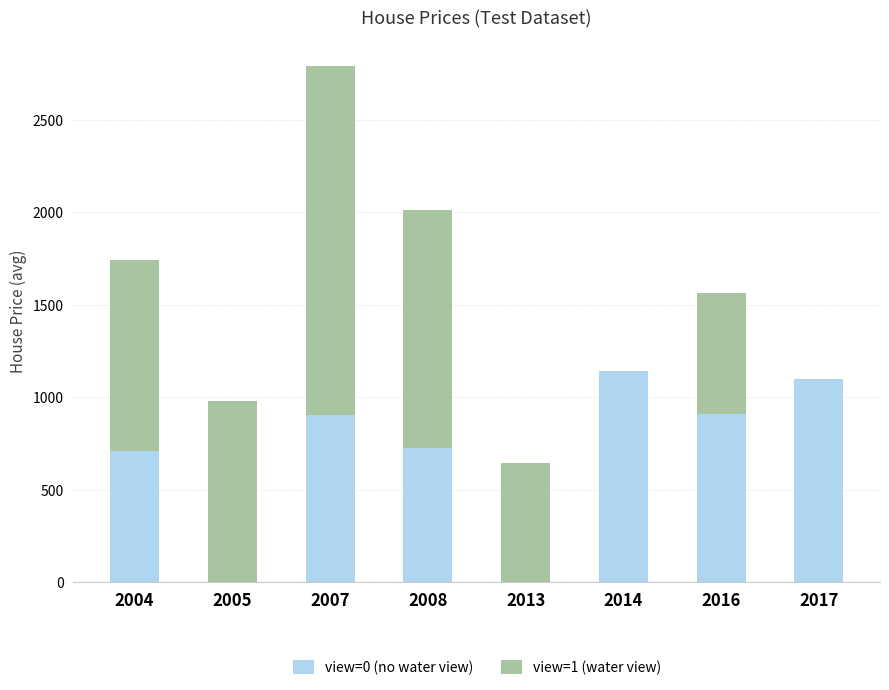

What is the sum of all view=0 (no water view) values?

5493.1